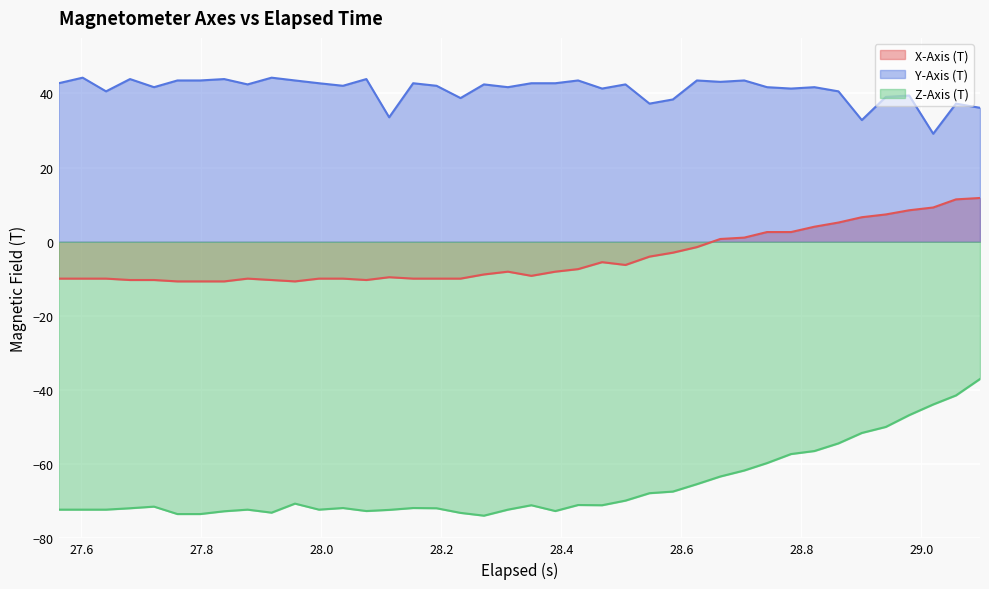

Which series has the widest spread of values?

Z-Axis (T)